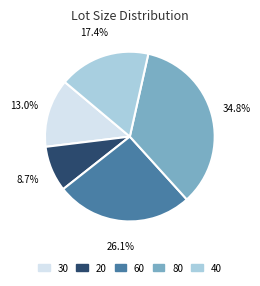

To the nearest percent, what percentage of the pie is 30?

13%